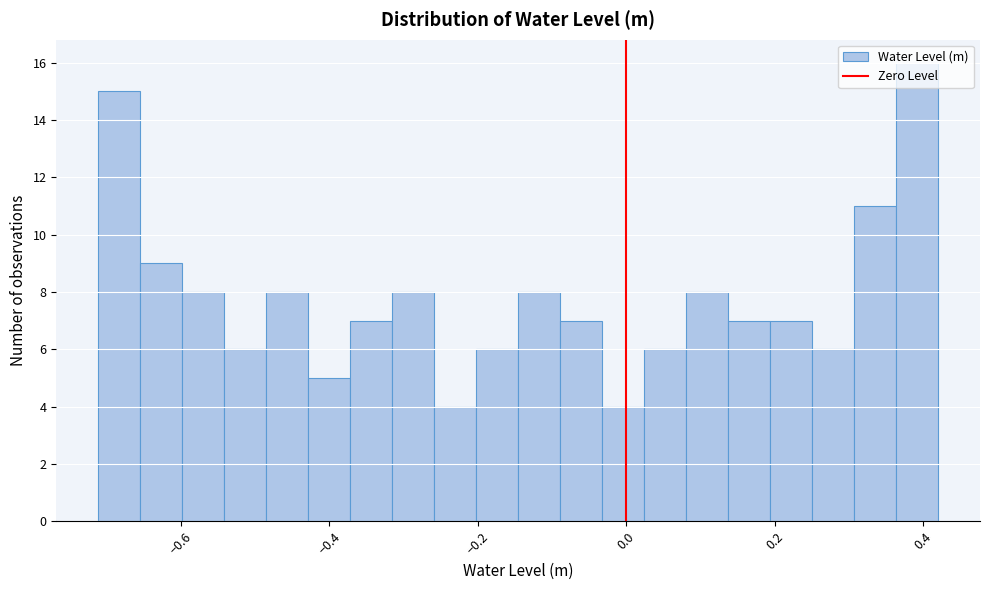

Around what value on the x-axis is the tallest bar? Give the approximate position of its centre, as read against the axis.

0.40